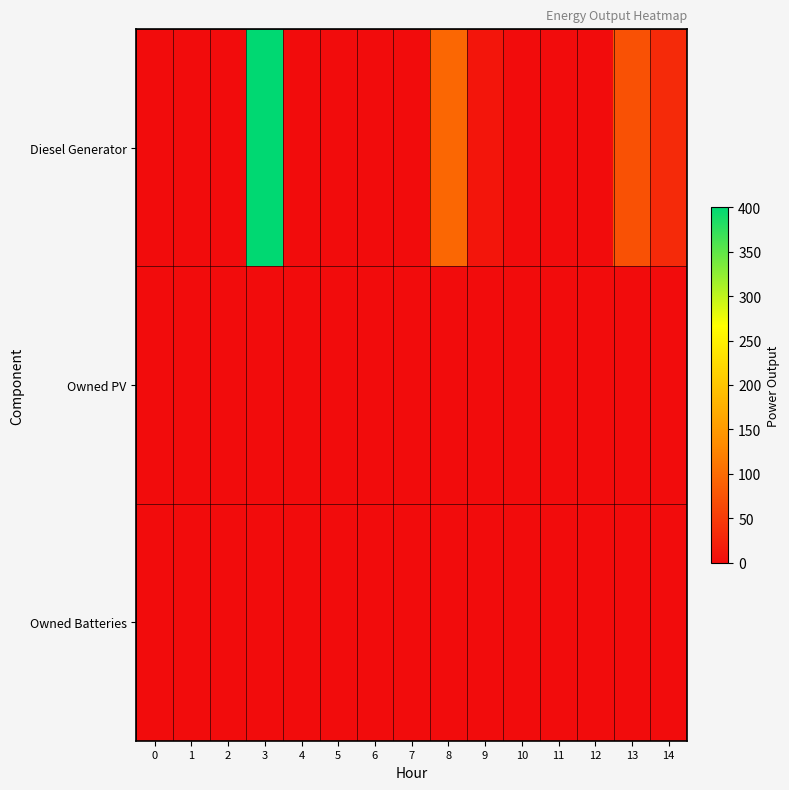

Which has a higher value, 2 or 6?

2